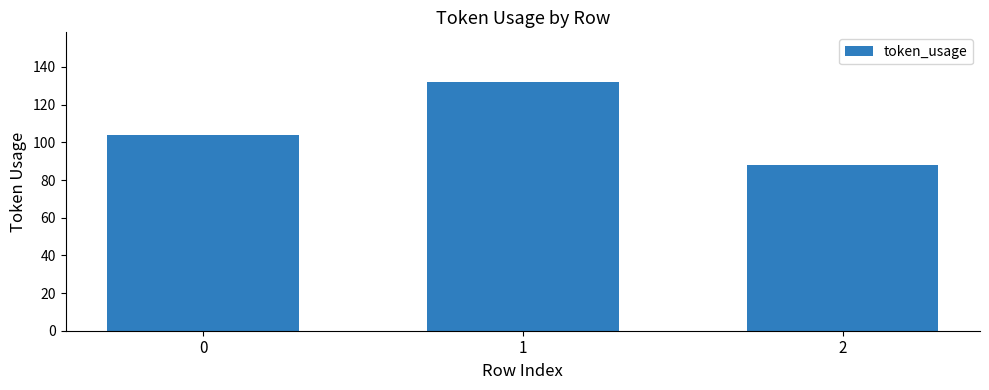

Rank the categories by value from lowest to highest.

2, 0, 1